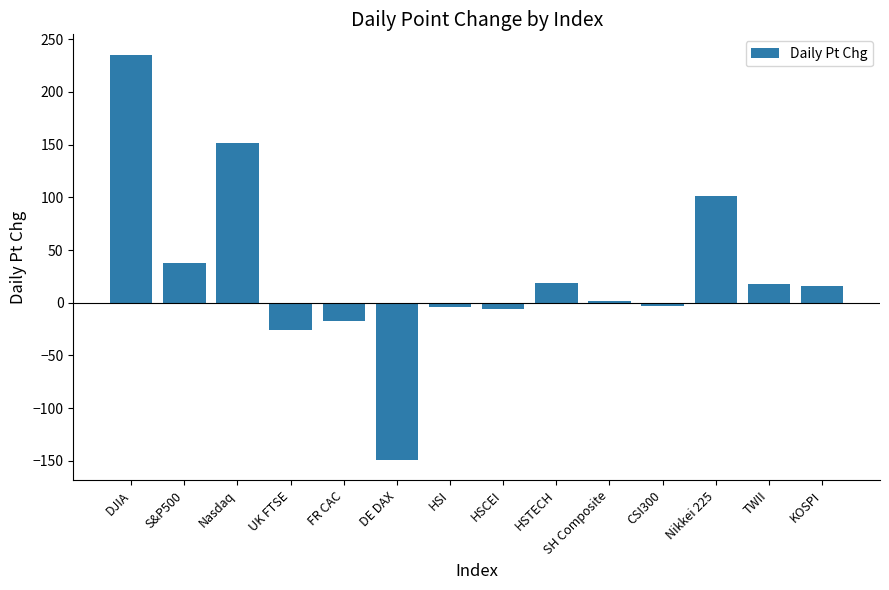

Count the number of categories in the chart.

14